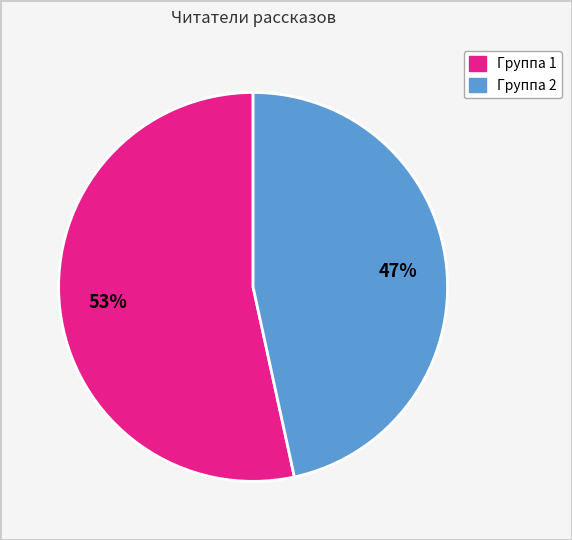

Does any single category account for the majority?

Yes